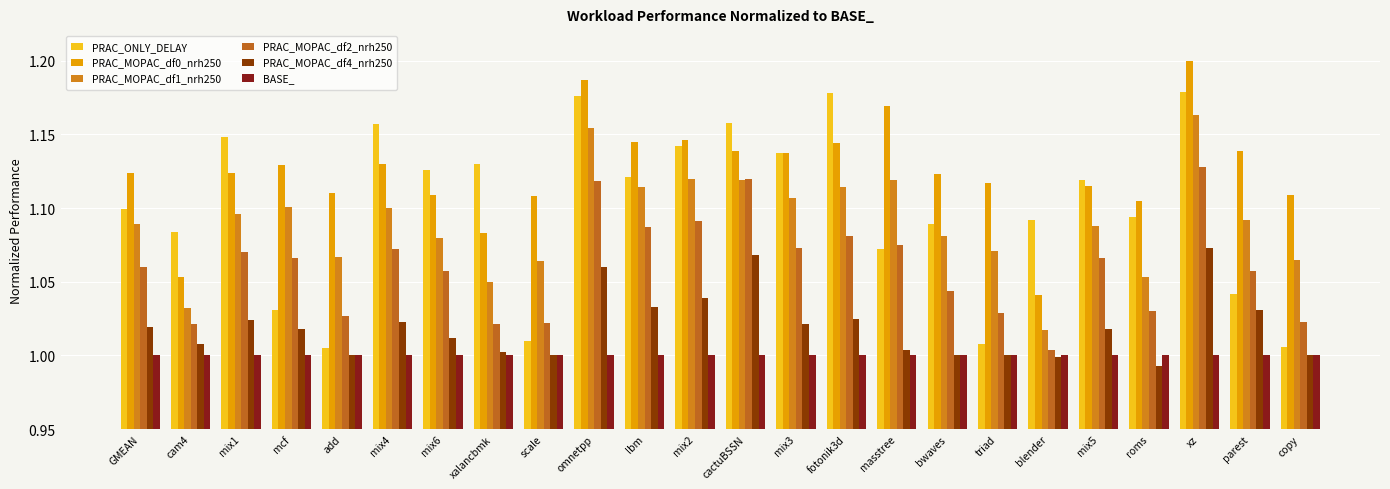

What is the difference between the highest and lowest values at mix6?

0.1